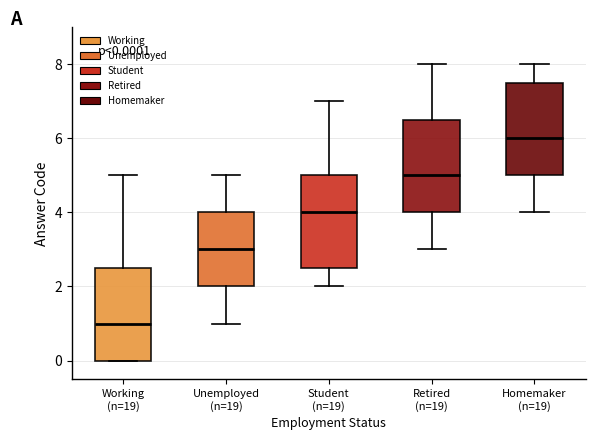

Which box's median line is the highest?

Homemaker (n=19)